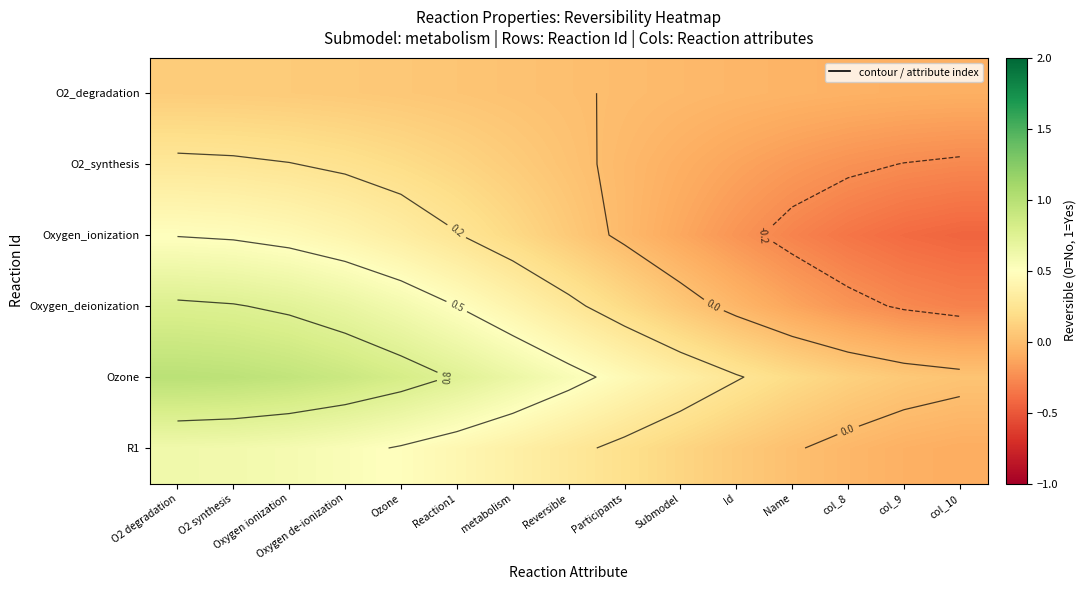

At how many categories does at least one series exceed 0?

15